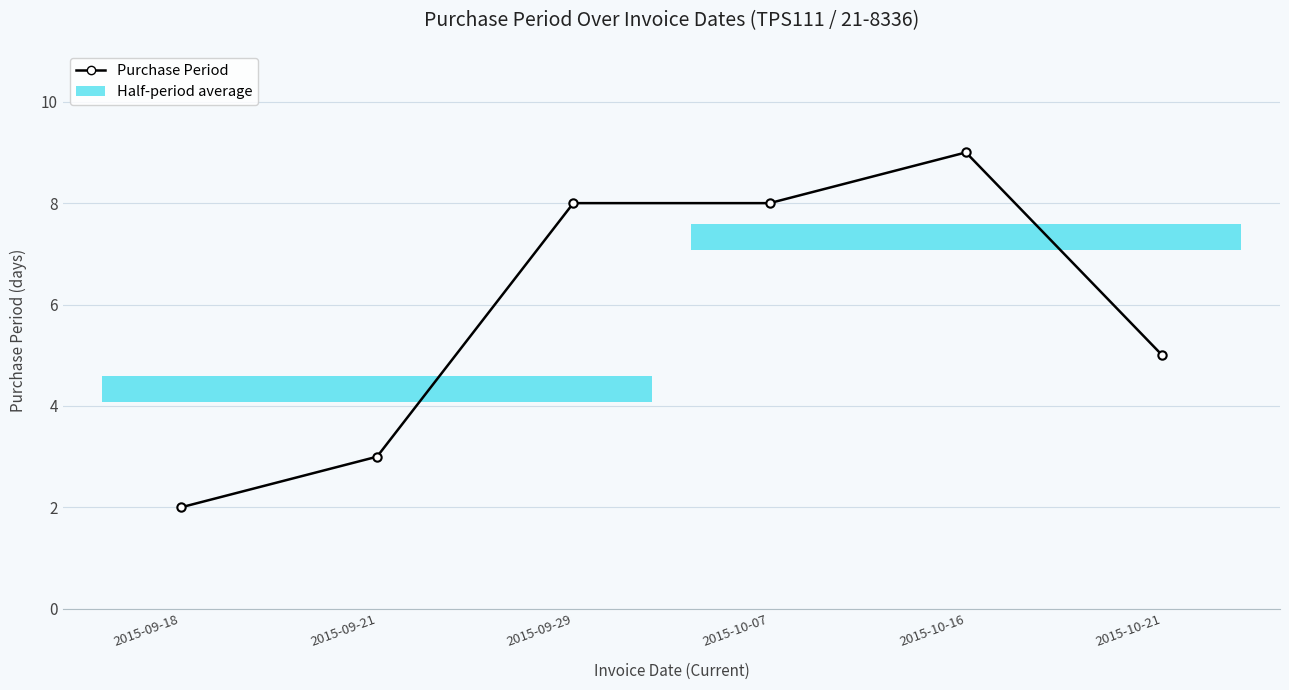

Is this an area chart (filled region under the line)?

No